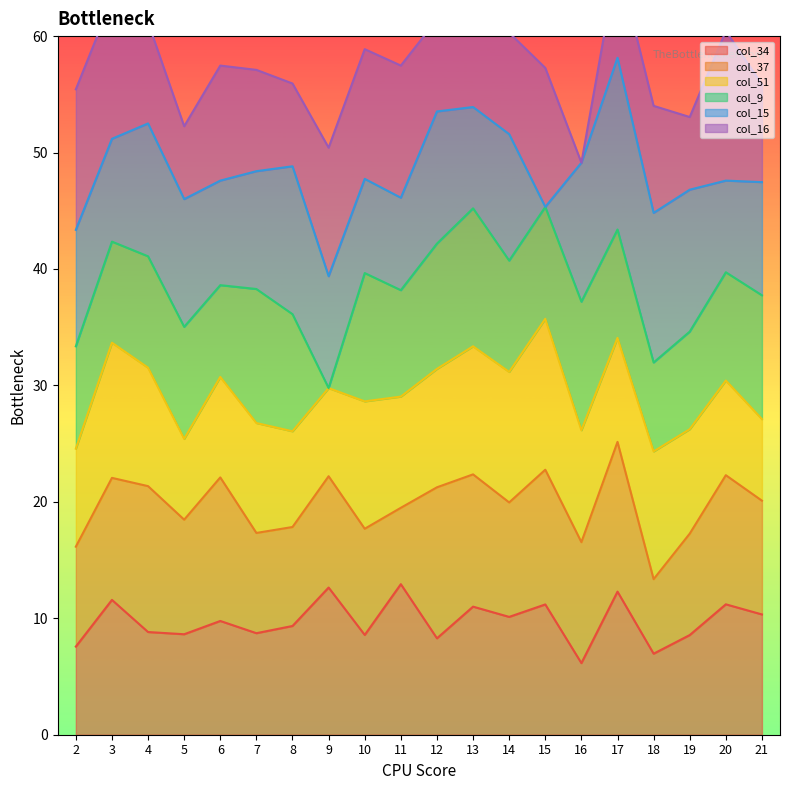

Read the col_34 value at 16.

46.1